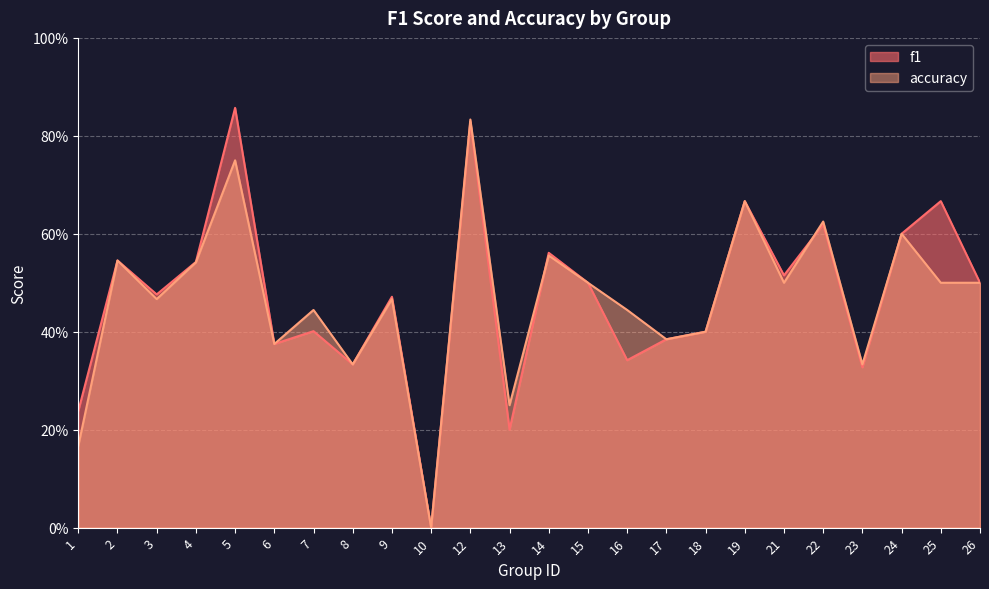

Reading right to left, extract all data points from this chart.

f1: 0.5	0.7	0.6	0.3	0.6	0.5	0.7	0.4	0.4	0.3	0.5	0.6	0.2	0.8	0.0	0.5	0.3	0.4	0.4	0.9	0.5	0.5	0.5	0.2
accuracy: 0.5	0.5	0.6	0.3	0.6	0.5	0.7	0.4	0.4	0.4	0.5	0.6	0.2	0.8	0.0	0.5	0.3	0.4	0.4	0.8	0.5	0.5	0.5	0.2